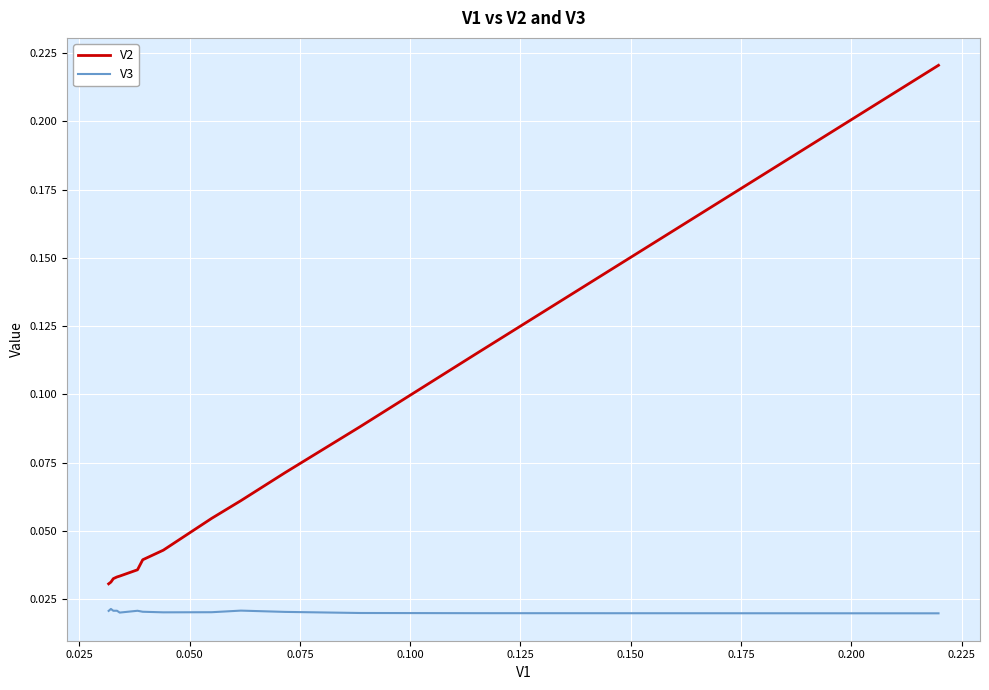

Is this an area chart (filled region under the line)?

No